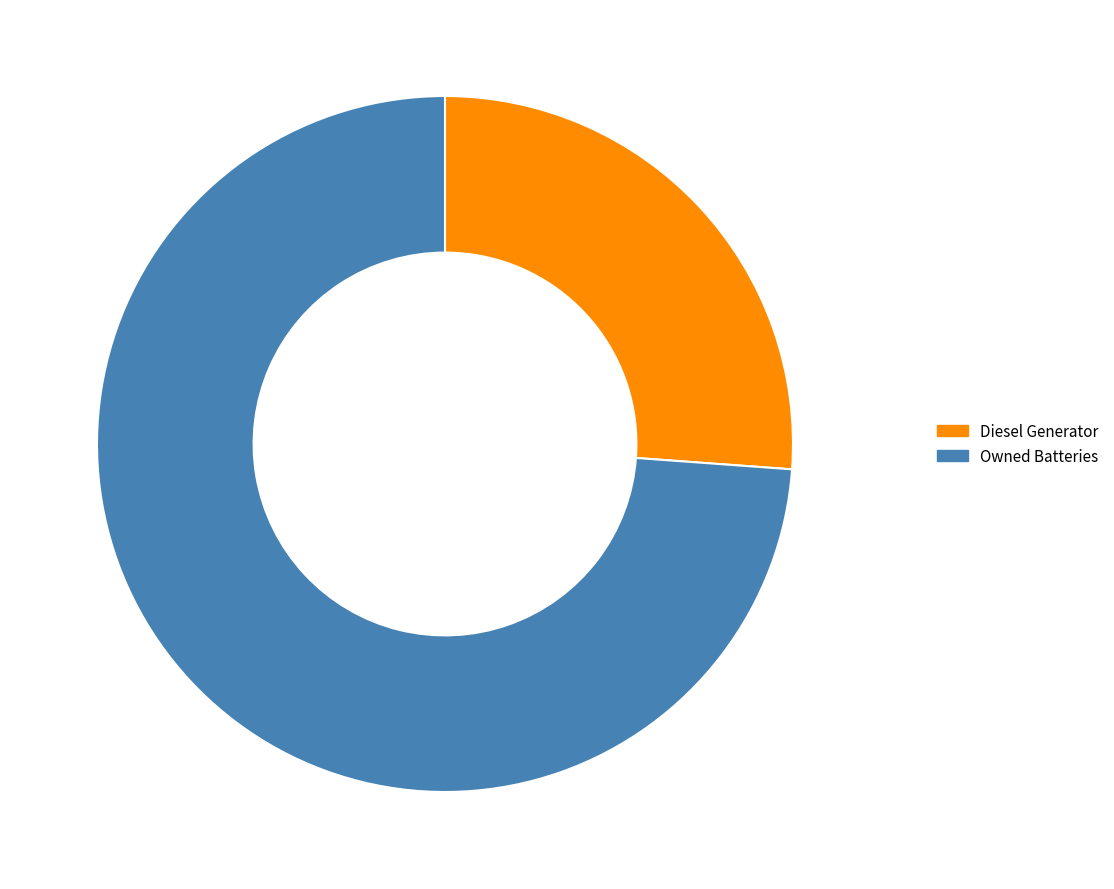

How many slices are in this pie chart?

2